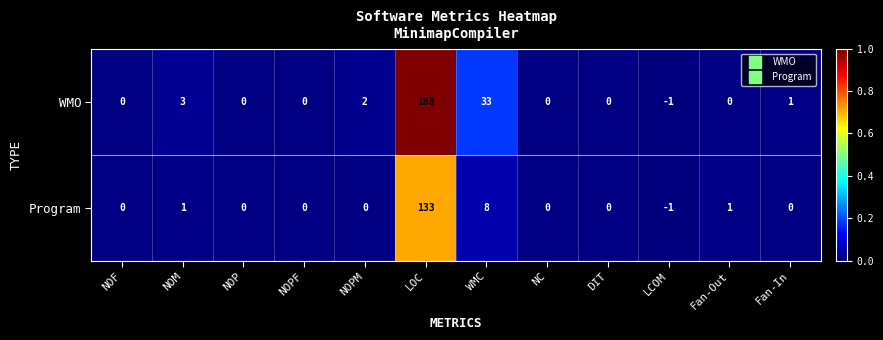

At which category is the sum across all series the highest?

LOC